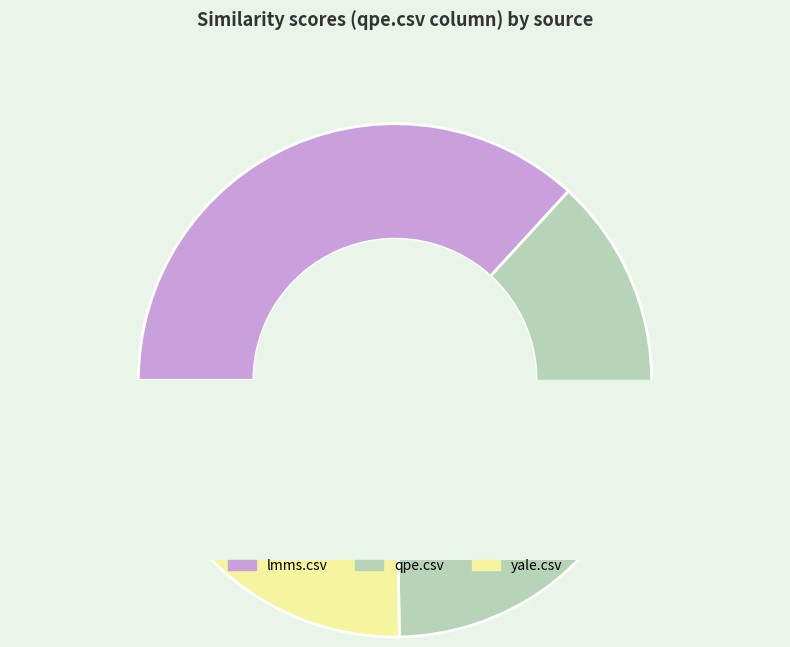

Do lmms.csv and yale.csv together represent more than half of the pie?

Yes